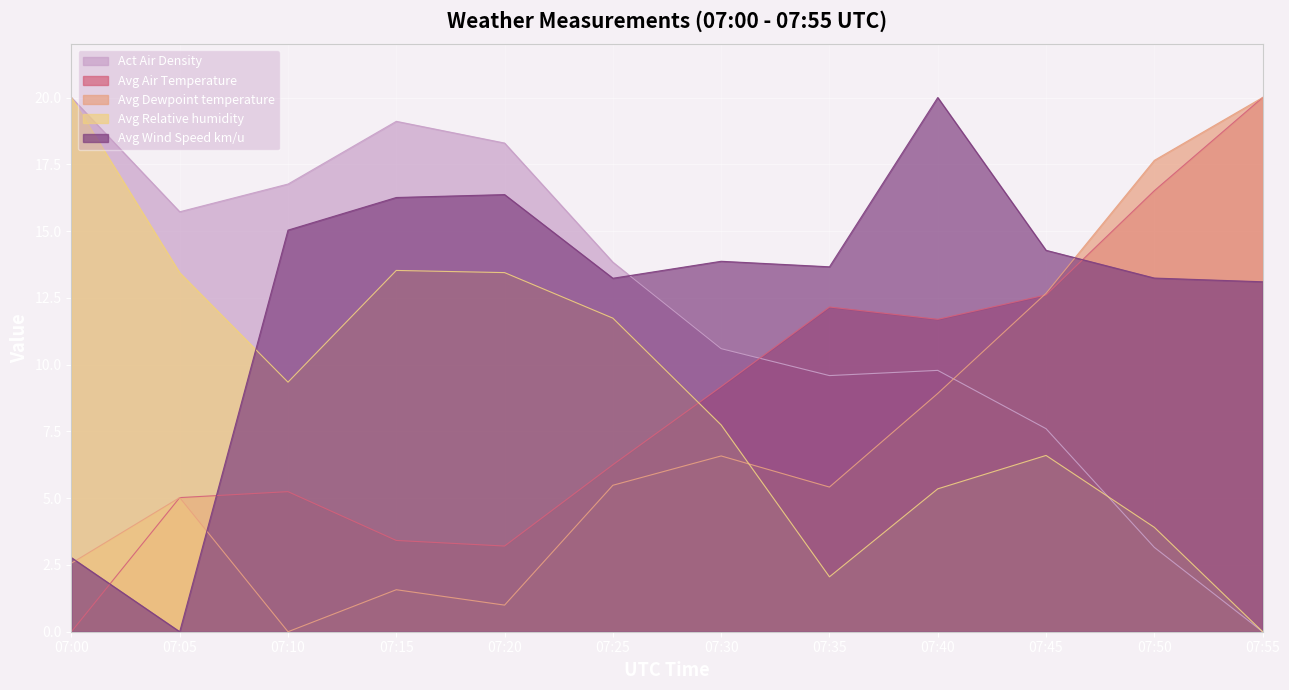

Is the value of Avg Relative humidity at 07:50 greater than the value of Act Air Density at 07:40?

No